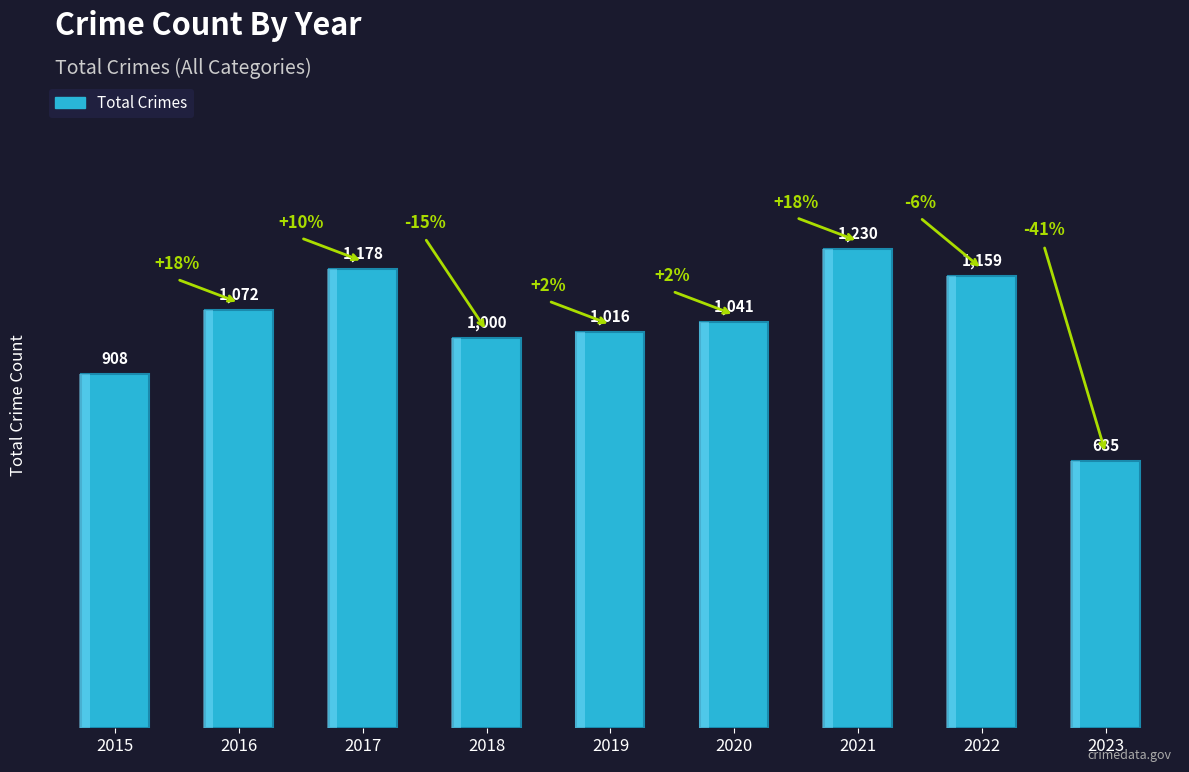

Is it true that the value at 2015 is 1196?

False